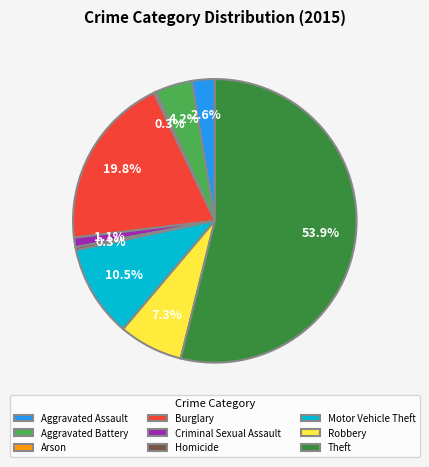

What is the total percentage of Aggravated Assault and Robbery?

9.9%